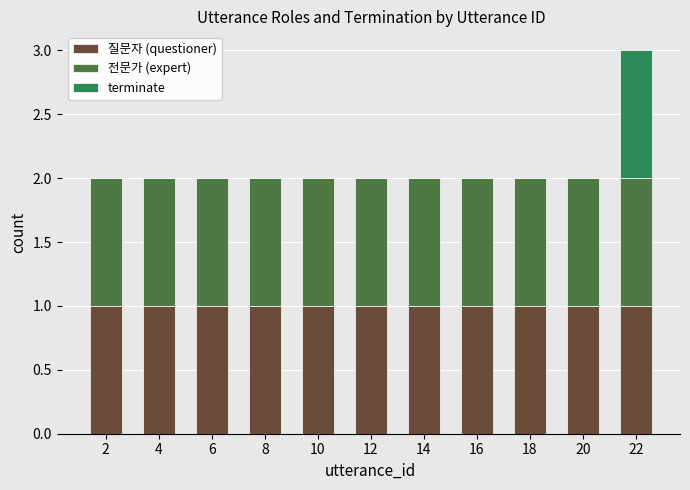

What are all the series names shown in the legend?

질문자 (questioner), 전문가 (expert), terminate